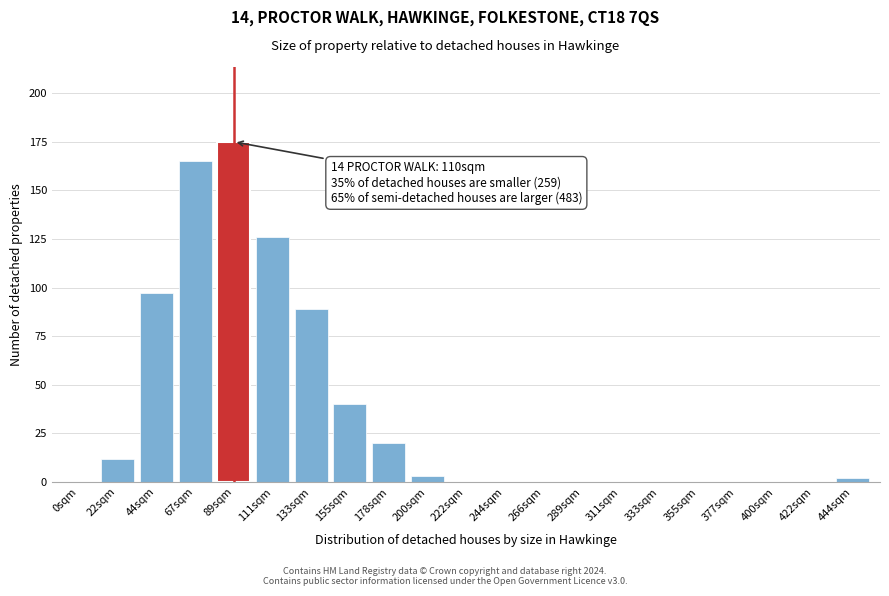

Reading left to right, transcribe all the data shown in this chart.

0sqm=0	22sqm=12	44sqm=97	67sqm=165	89sqm=175	111sqm=126	133sqm=89	155sqm=40	178sqm=20	200sqm=3	222sqm=0	244sqm=0	266sqm=0	289sqm=0	311sqm=0	333sqm=0	355sqm=0	377sqm=0	400sqm=0	422sqm=0	444sqm=2